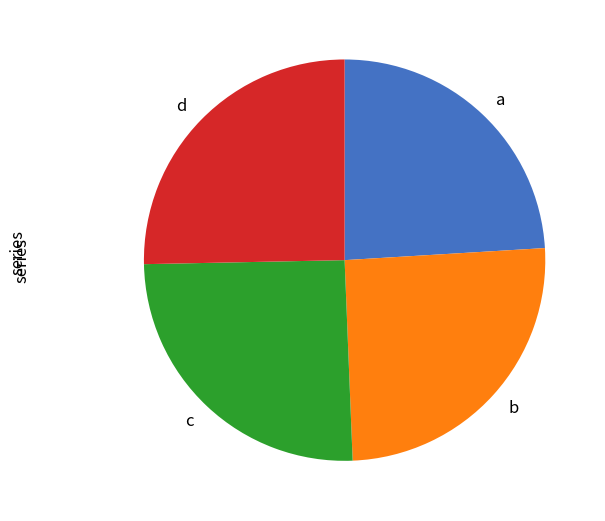

Is there a majority slice in this chart?

No